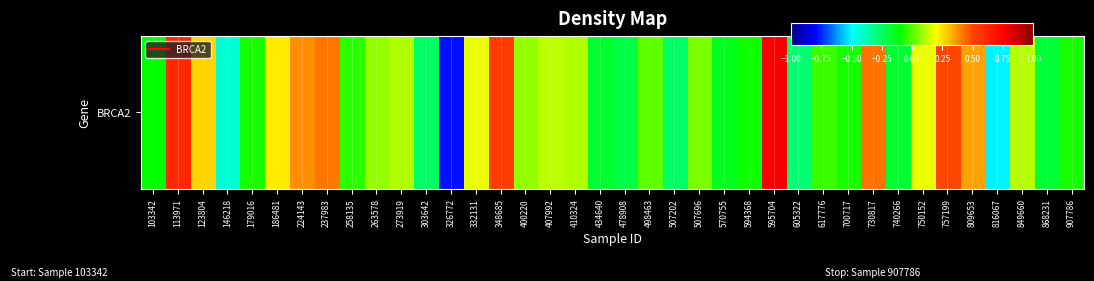

What is the approximate value at 407992?

0.1